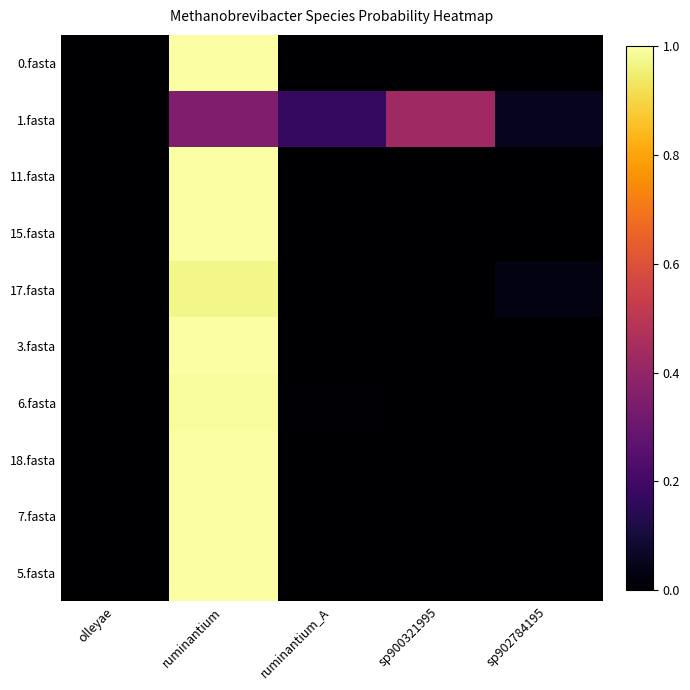

Which has a higher value, olleyae or sp902784195?

sp902784195